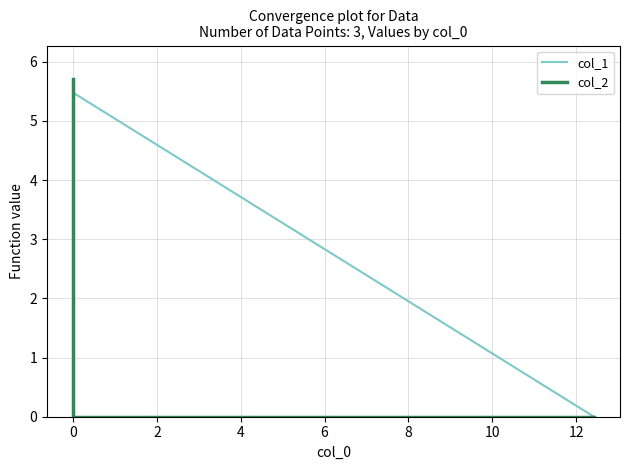

Rank the series by their average value, from lowest to highest.

col_1, col_2